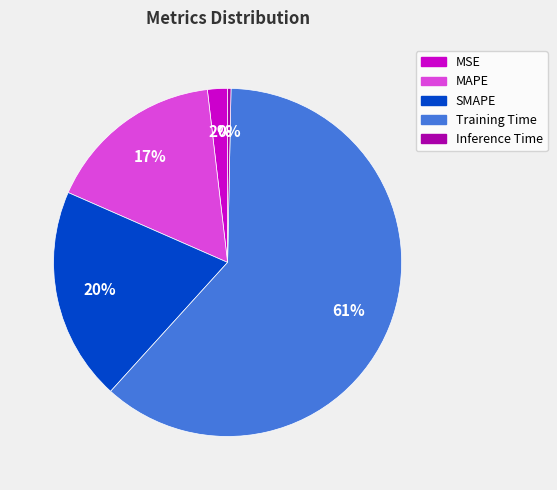

What is the majority slice?

Training Time